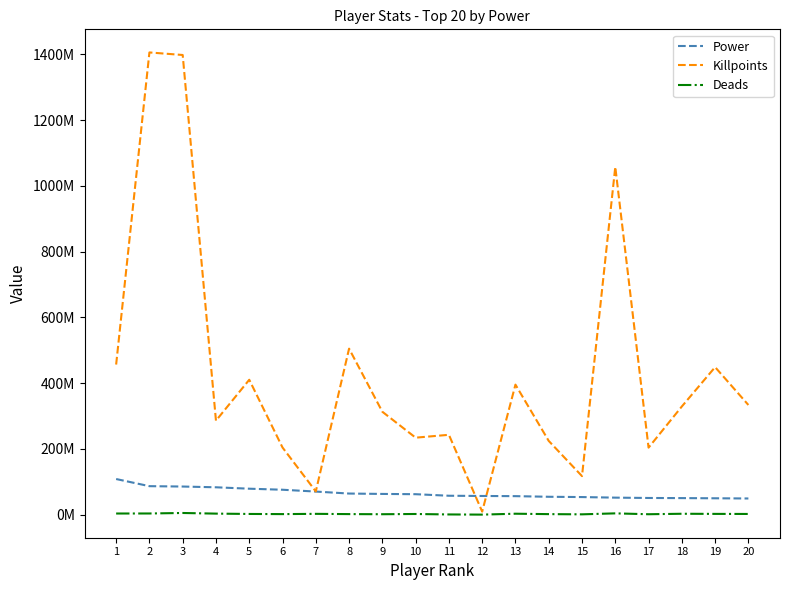

Between 14 and 3, which is larger?

3